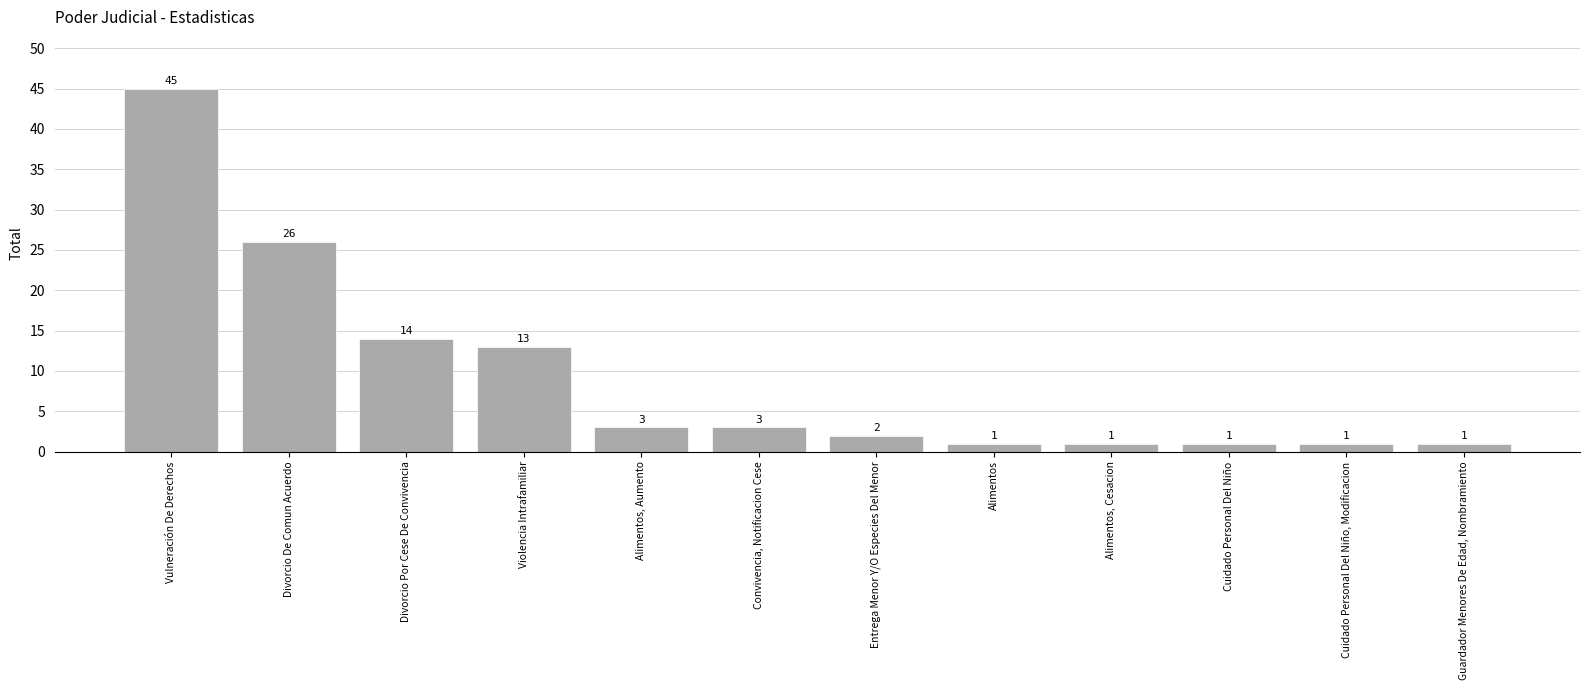

What is the sum of the values at Alimentos, Aumento and Vulneración De Derechos?

48